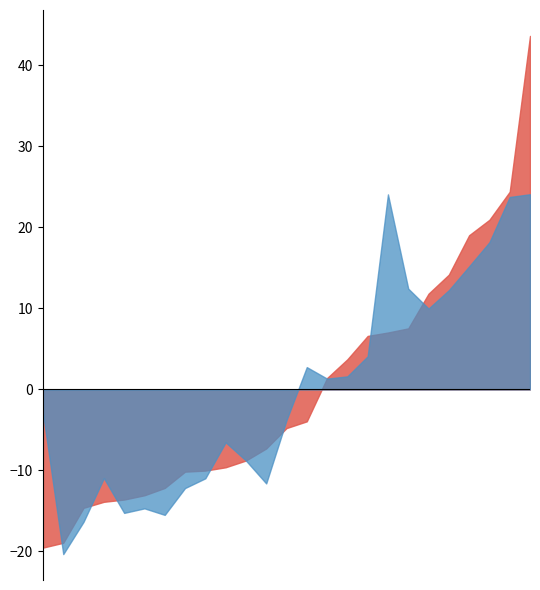

In Perc 2, how many points are higher than both neighbors (excluding endpoints)?

8